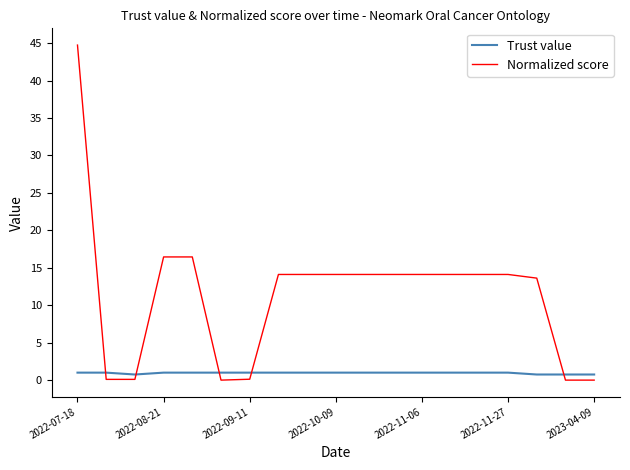

What is the maximum value for Normalized score?

44.7